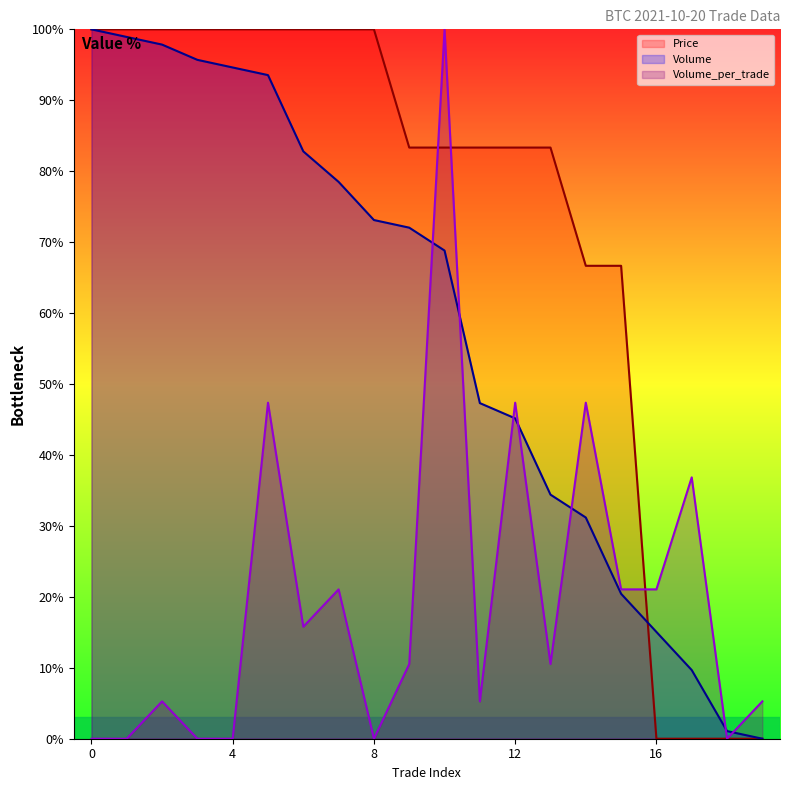

Is the value of Volume at 12 greater than the value of Price at 7?

No